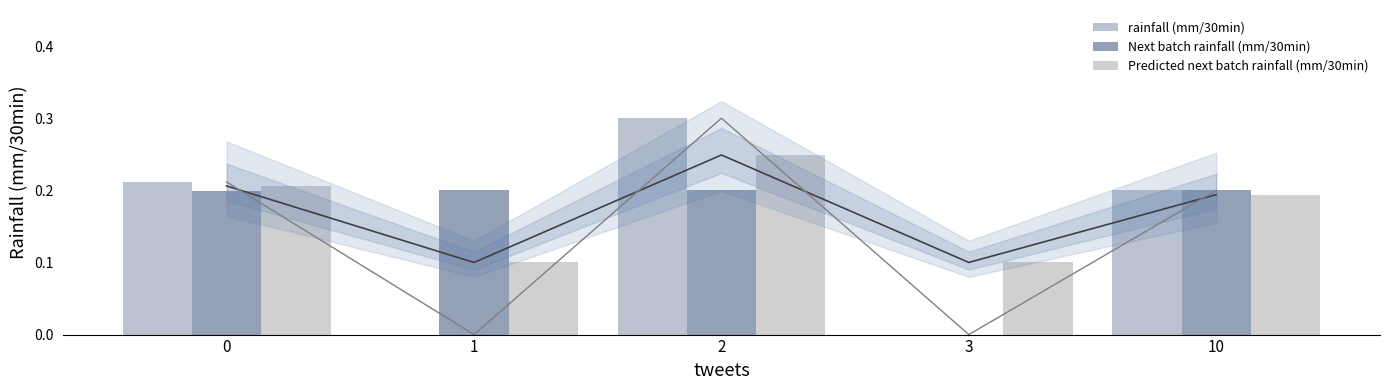

Are the bars horizontal?

No